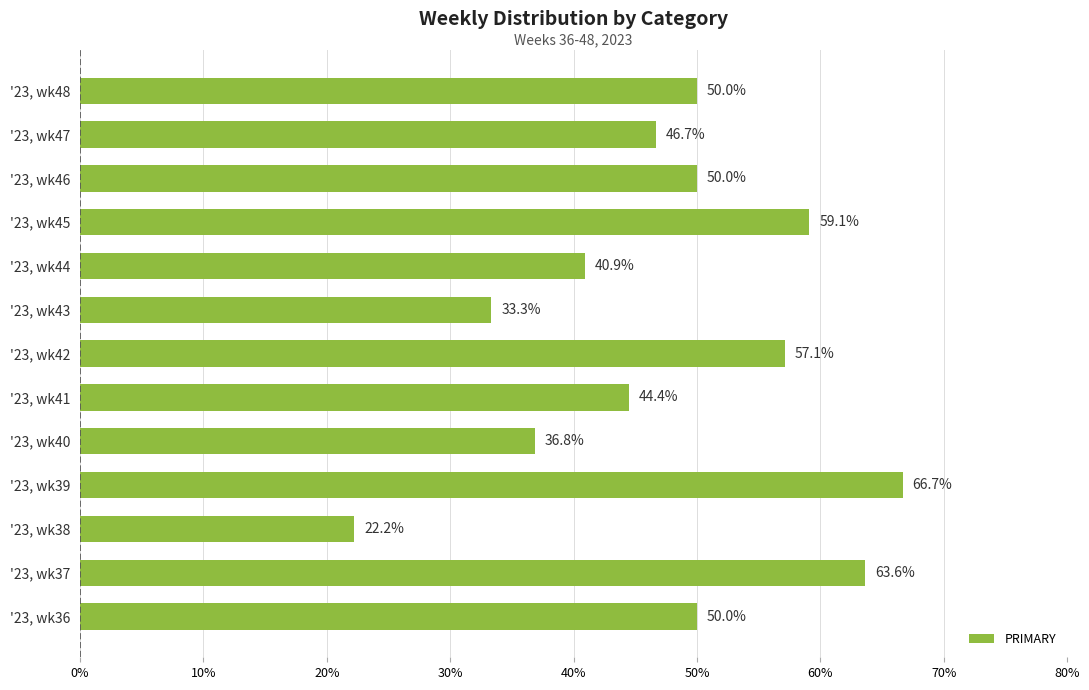

Between '23, wk42 and '23, wk44, which is larger?

'23, wk42